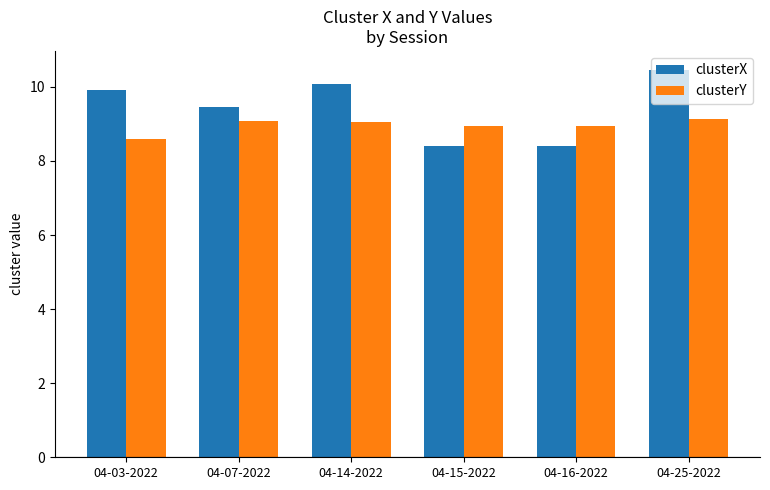

What value does the clusterY series have at 04-14-2022?

9.1